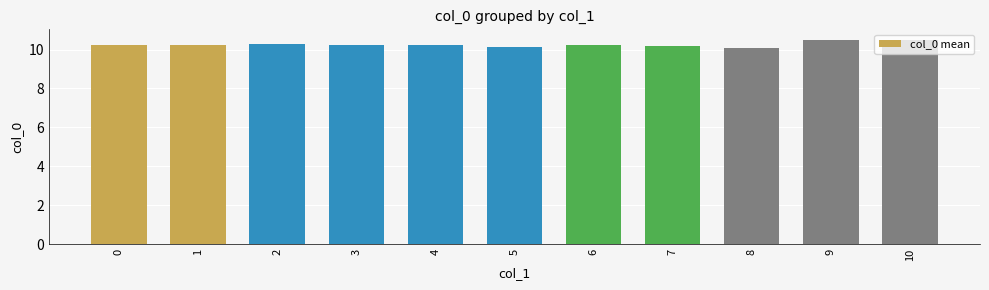

Between 4 and 10, which is larger?

10